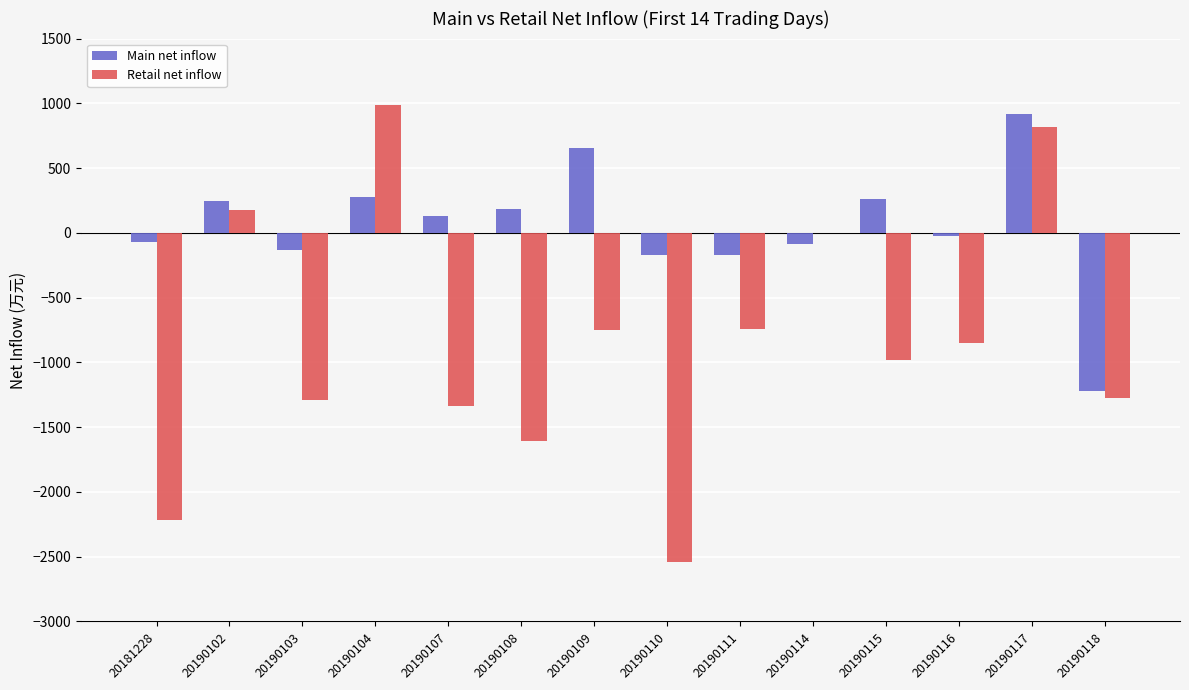

What is the average value of the Main net inflow series?

56.8